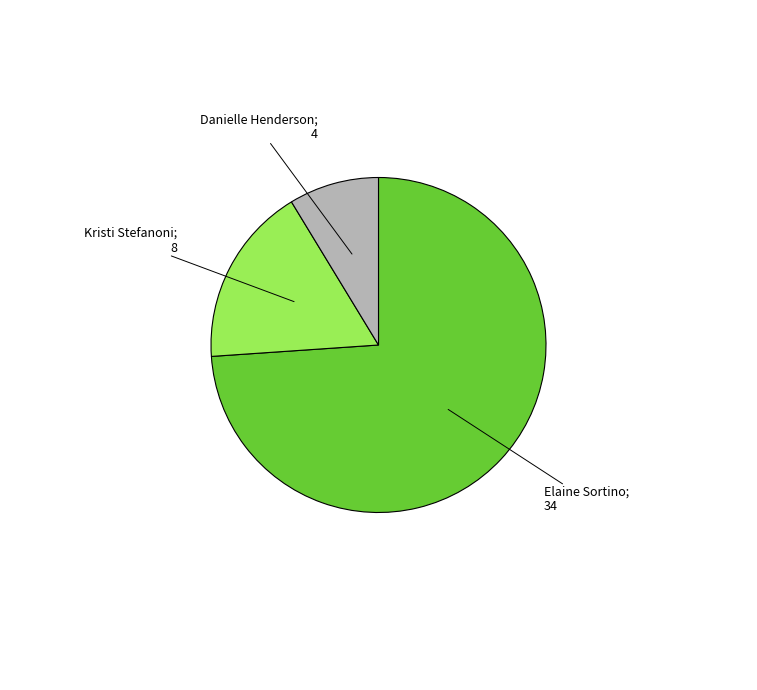

Does any single category account for the majority?

Yes